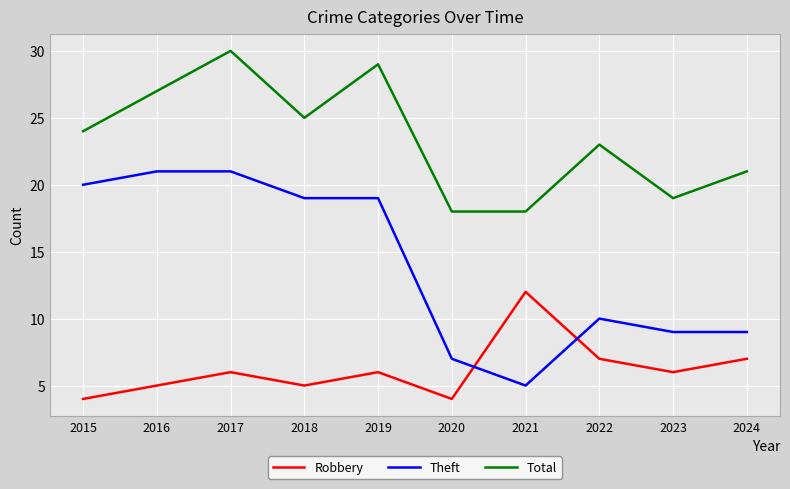

True or false: Robbery and Total intersect in this chart.

False